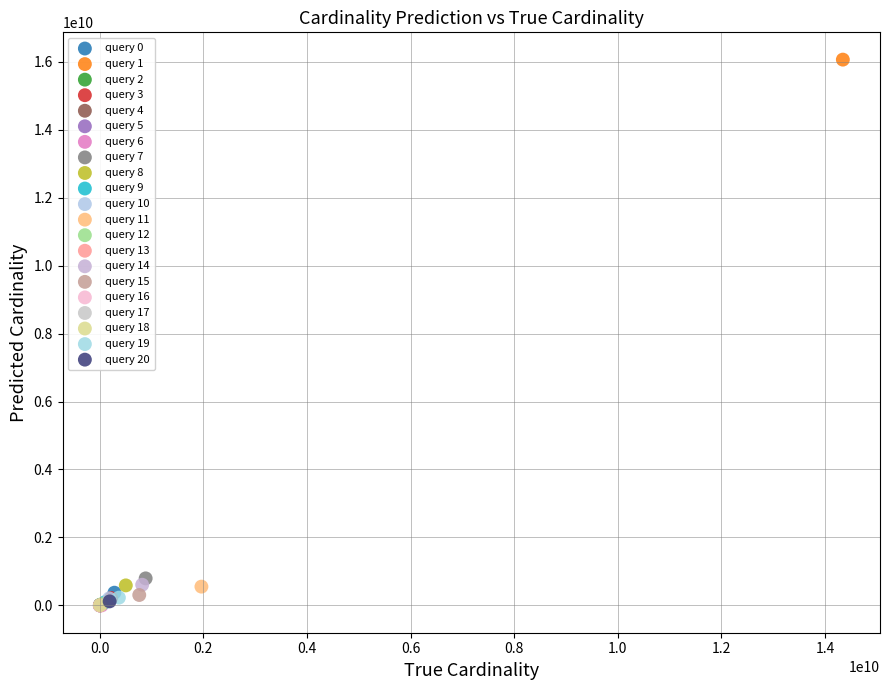

What are all the series names shown in the legend?

query 0, query 1, query 2, query 3, query 4, query 5, query 6, query 7, query 8, query 9, query 10, query 11, query 12, query 13, query 14, query 15, query 16, query 17, query 18, query 19, query 20